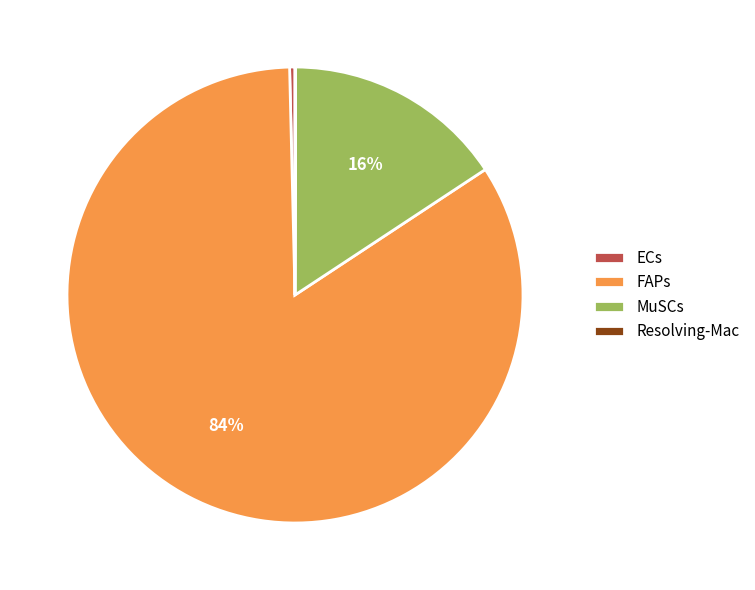

To the nearest percent, what is the difference between the largest and smallest slice percentages?

84%